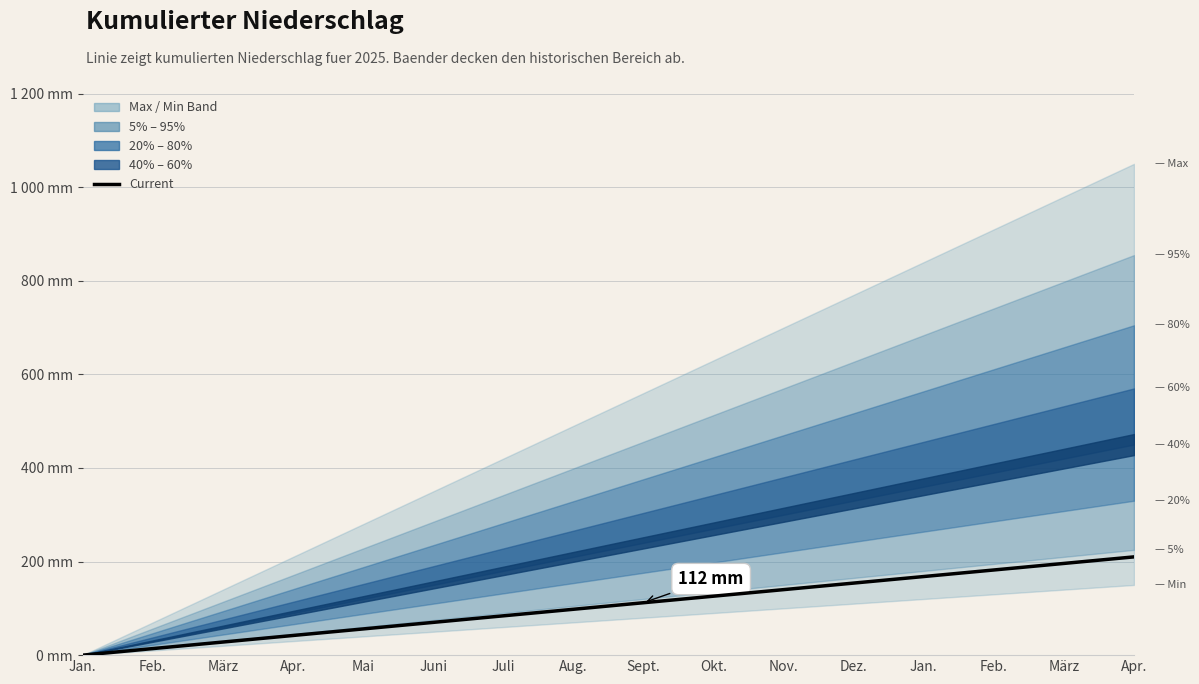

Rank the categories by value from highest to lowest.

Apr., März, Feb., Jan., Dez., Nov., Okt., Sept., Aug., Juli, Juni, Mai, Apr., März, Feb., Jan.